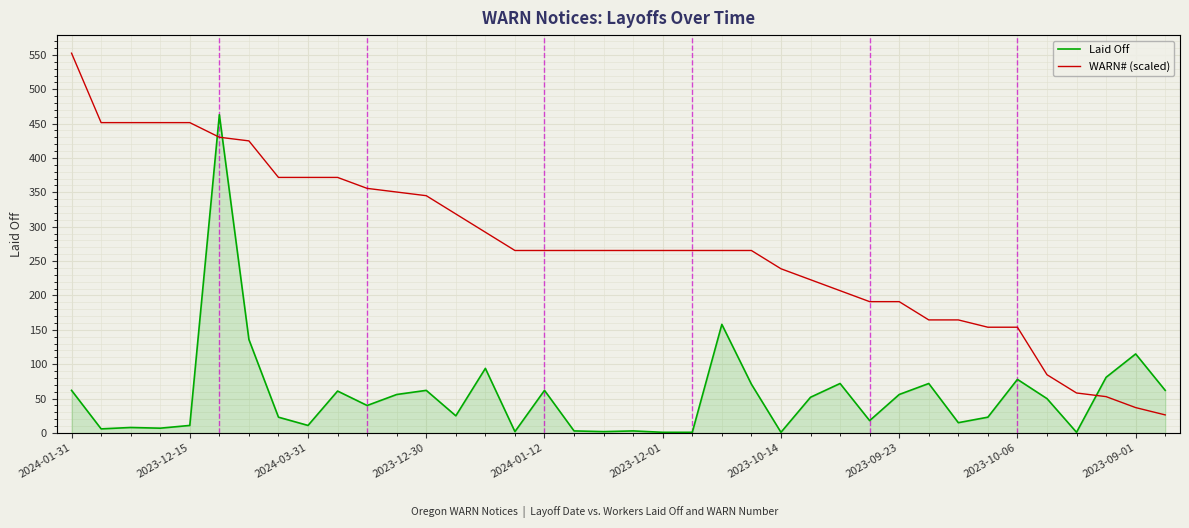

What position from the left is 2024-01-31?

1